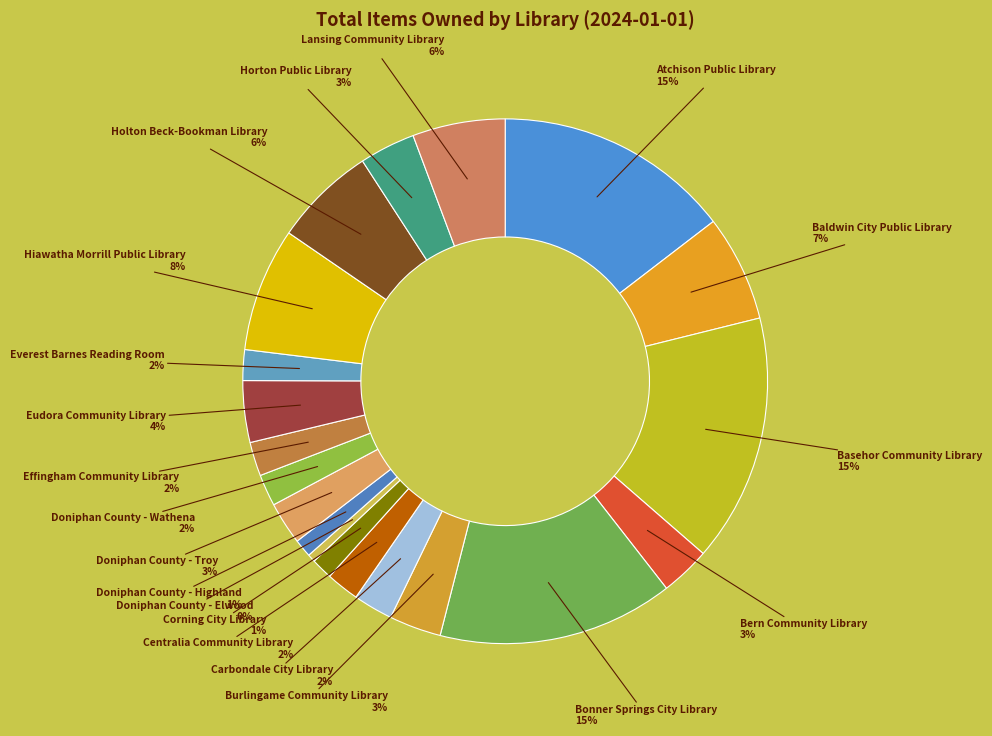

Is Corning City Library the majority of the pie?

No